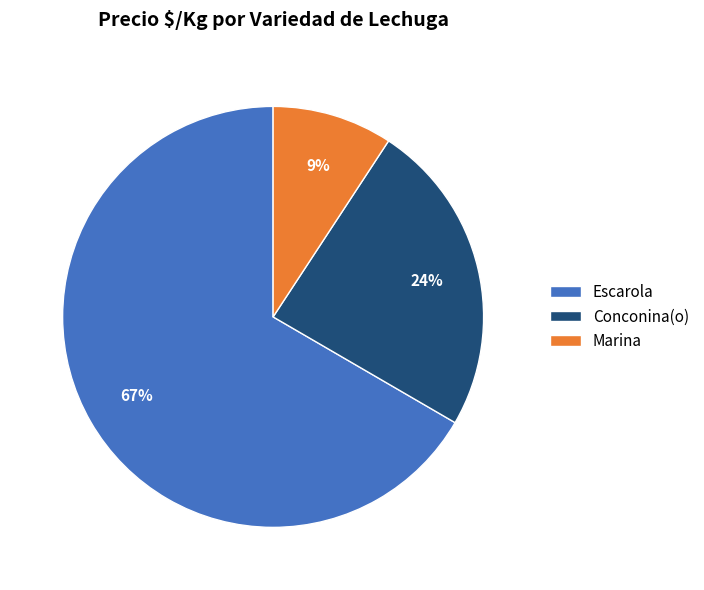

To the nearest percent, what is the average slice percentage?

33%